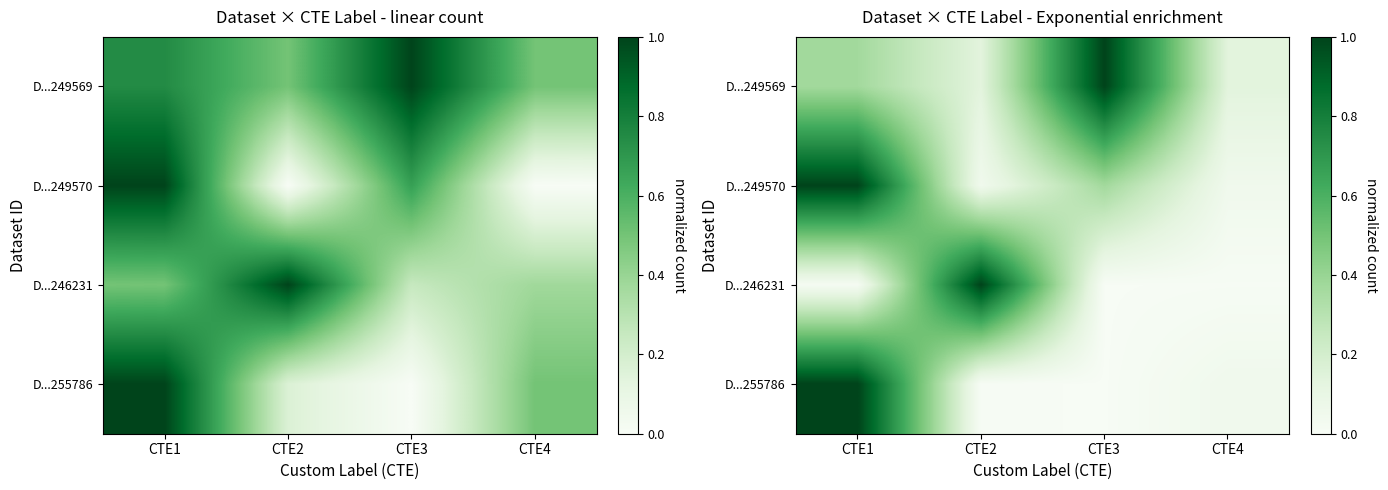

Which category has the highest value in the D...249569 series?

CTE3